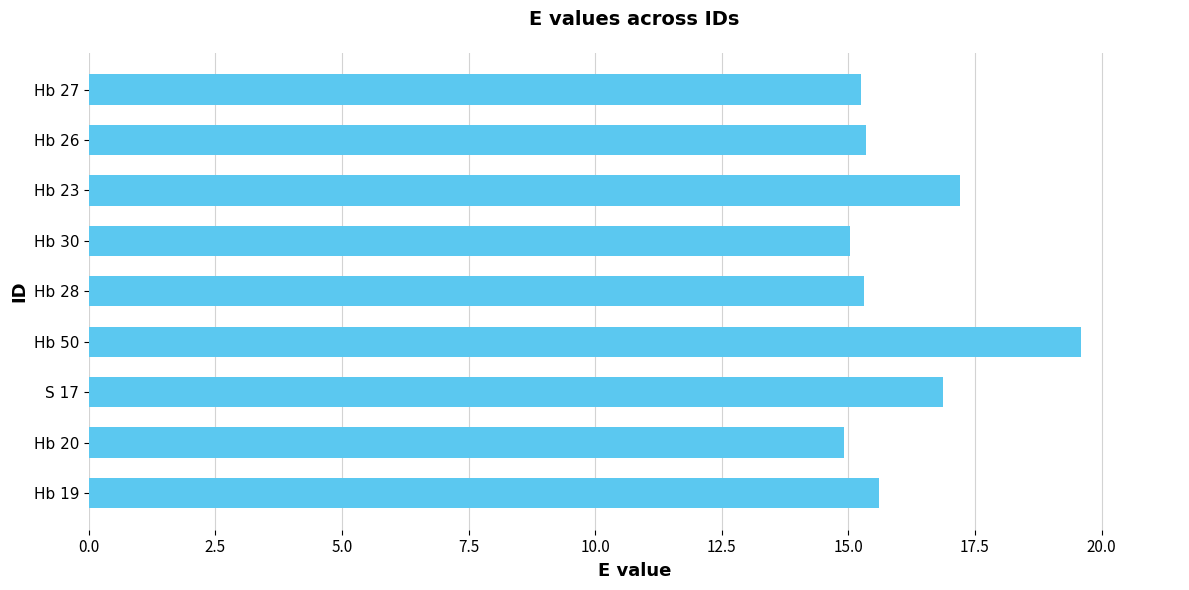

Which has a higher value, Hb 20 or Hb 26?

Hb 26